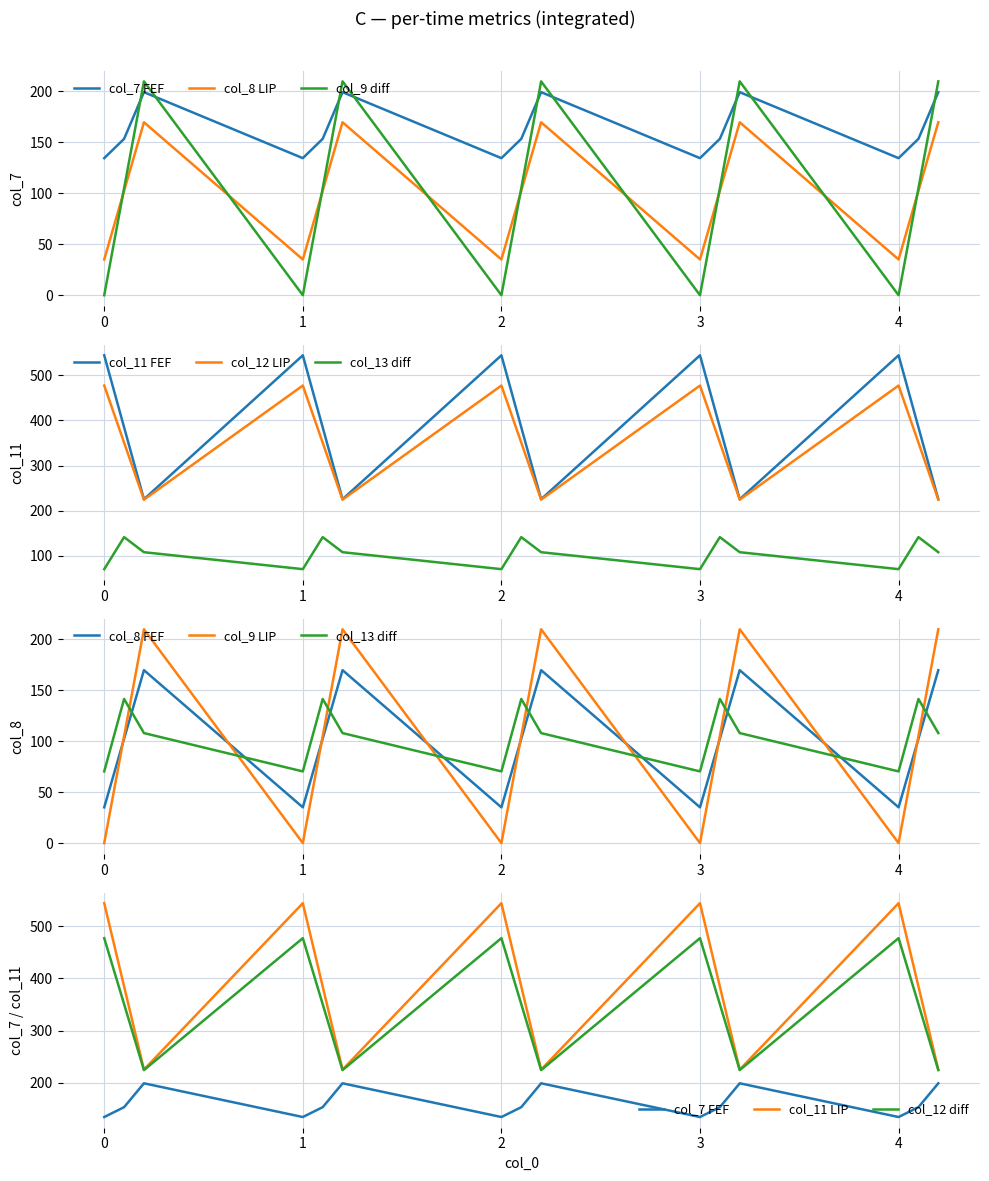

What is the total value across all series at 3.1?

1234.5